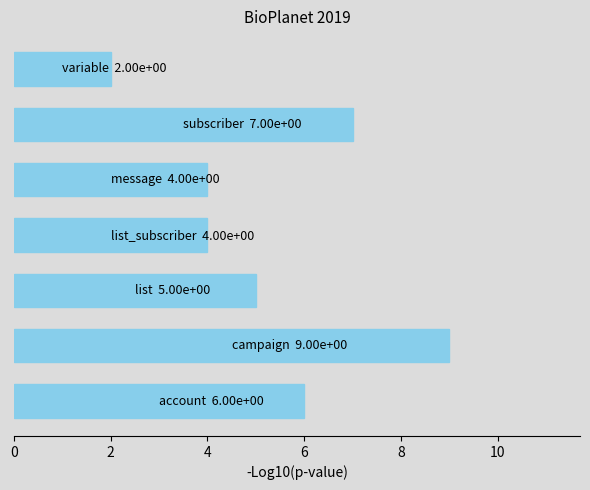

What is the maximum value shown in the chart?

9